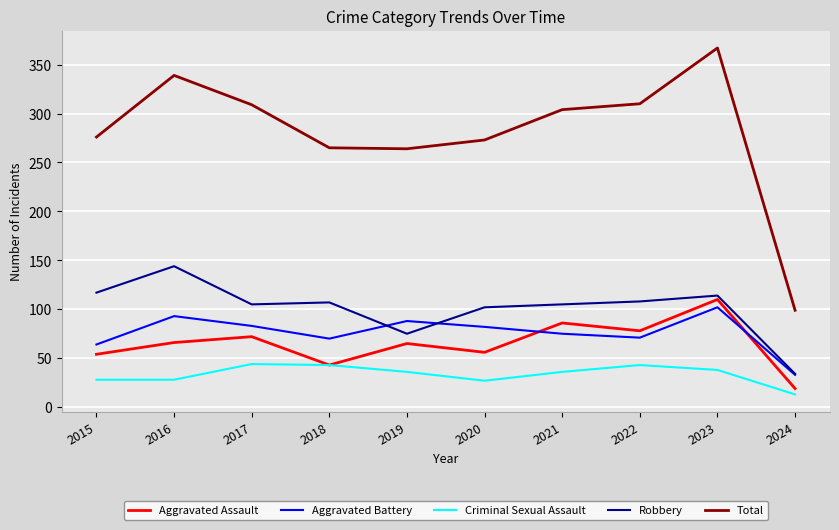

What is the greatest value displayed?

367